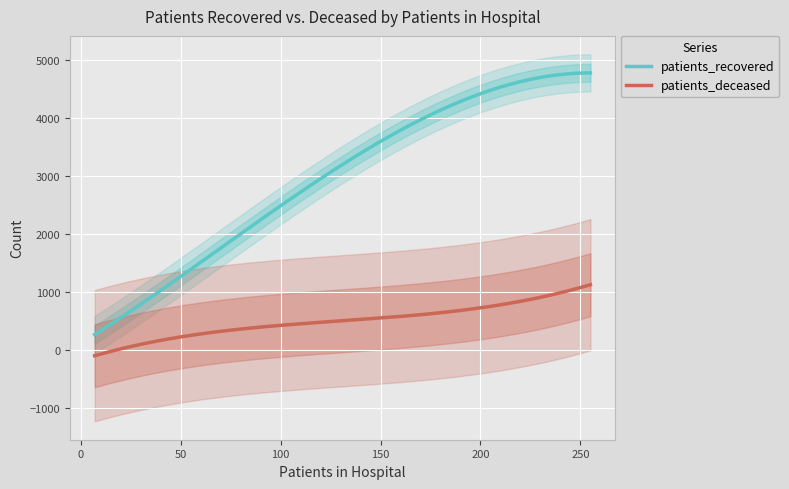

What is the maximum value for patients_recovered?

4773.5